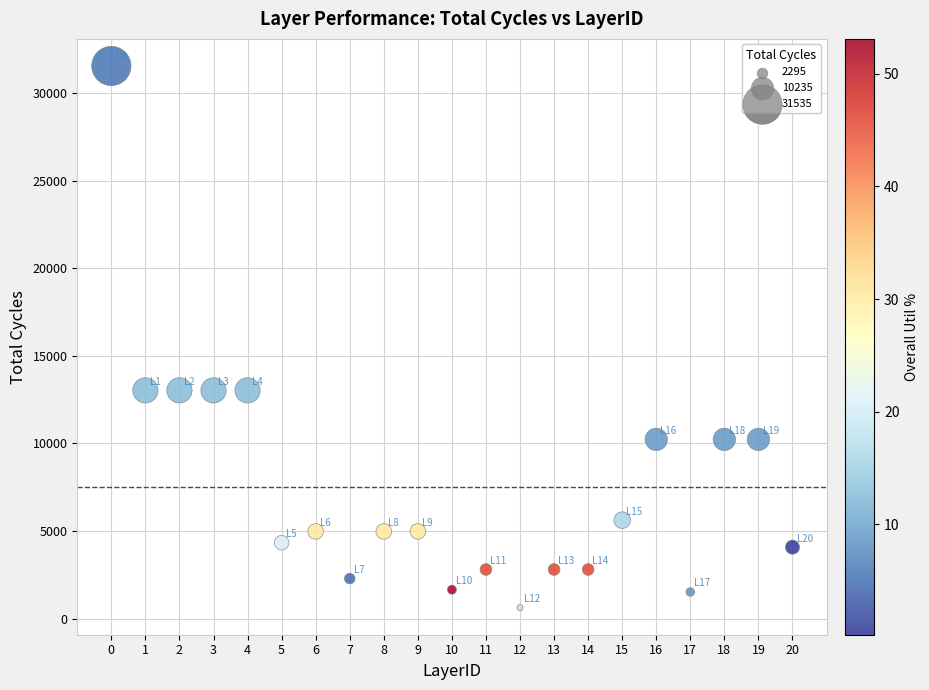

What is the range of Y values (max minus min)?

30898